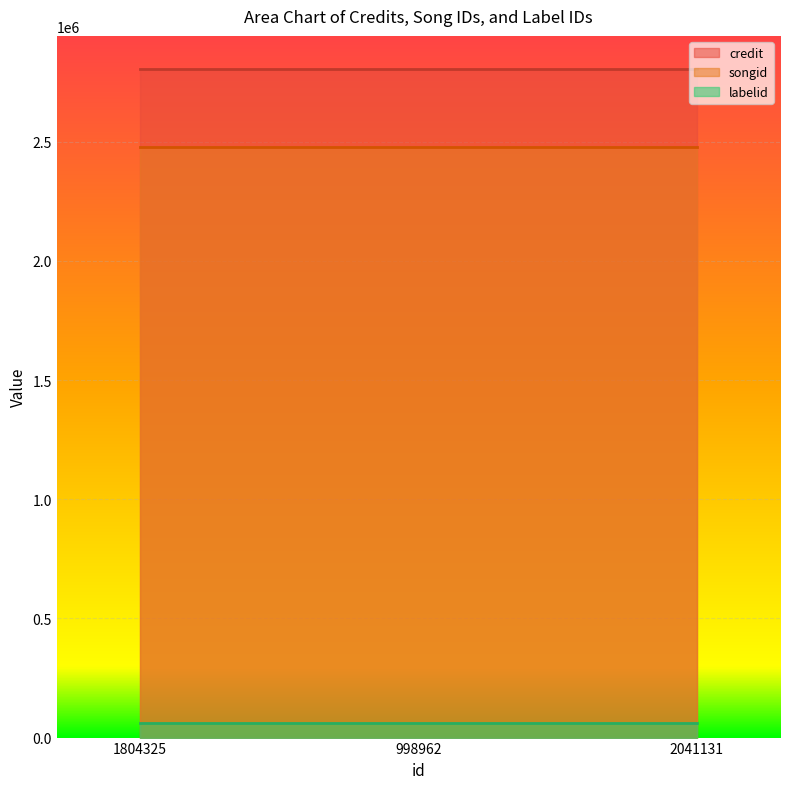

How many lines are shown in the chart?

3